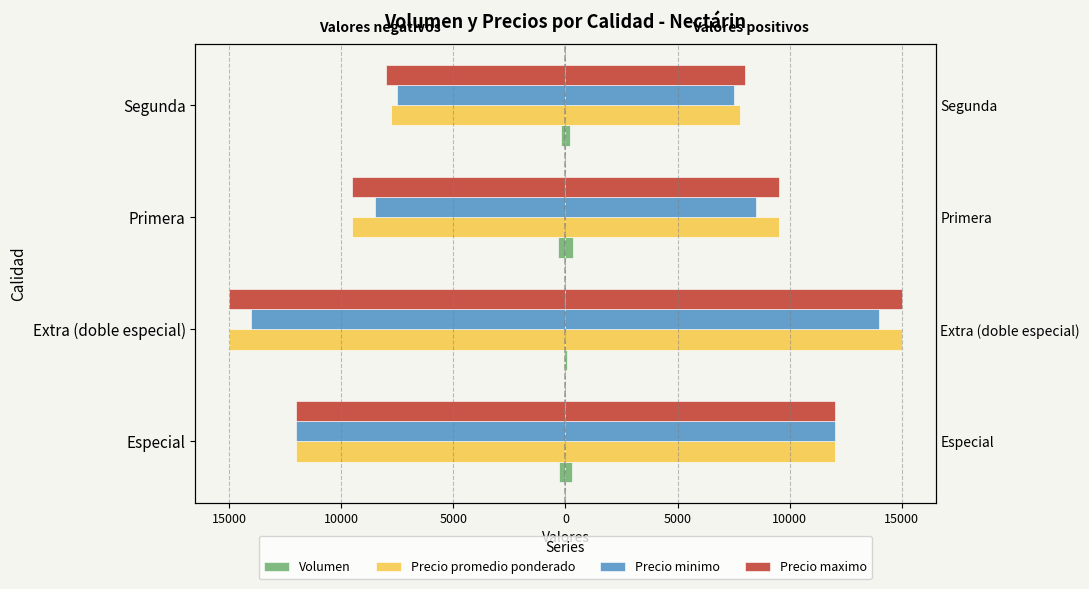

What is the difference between the second highest and minimum values in the Volumen series?

140